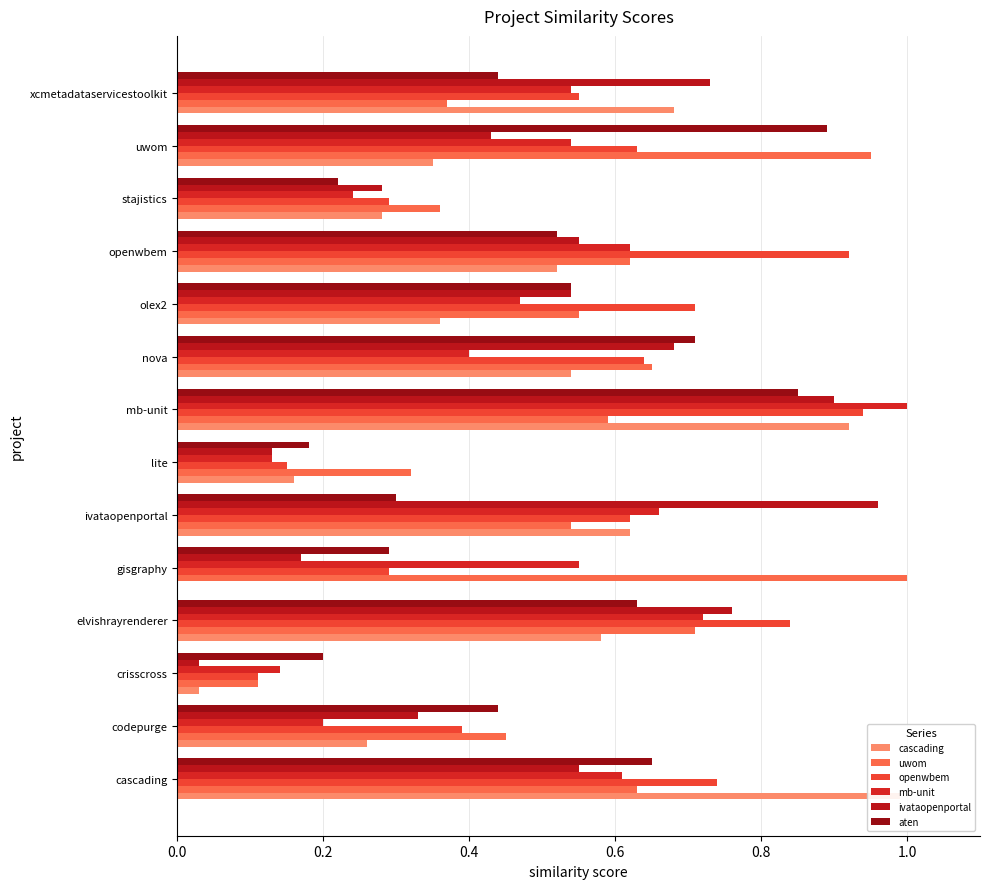

How many groups of bars are there?

14